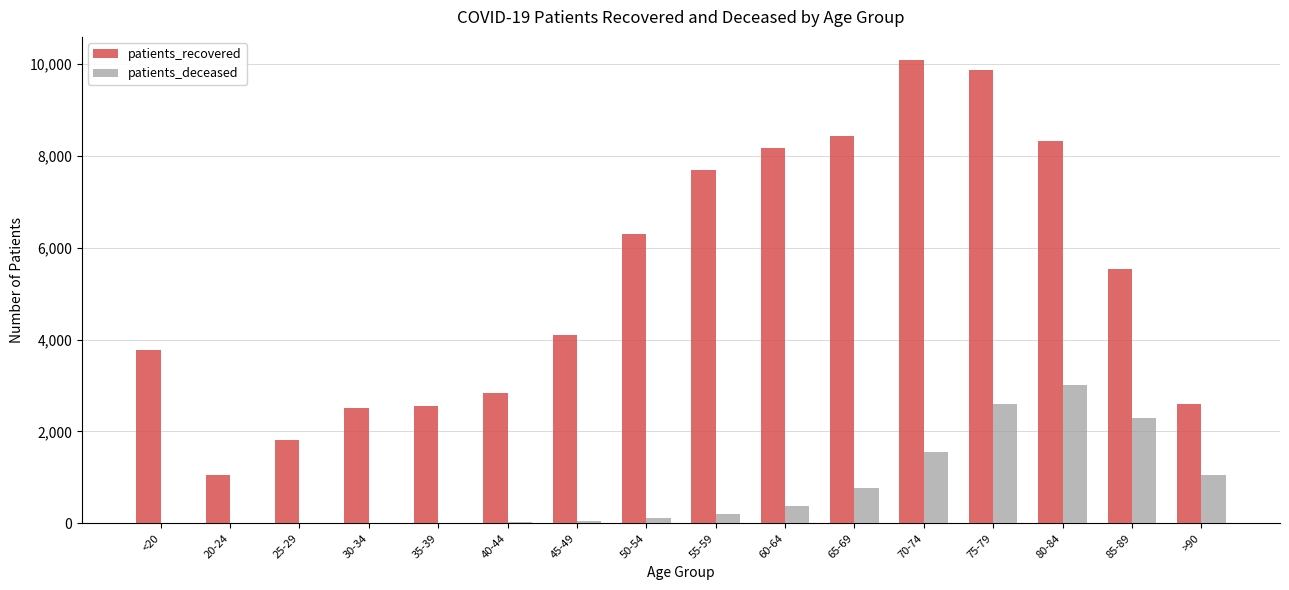

Which series changed the most between 80-84 and >90?

patients_recovered